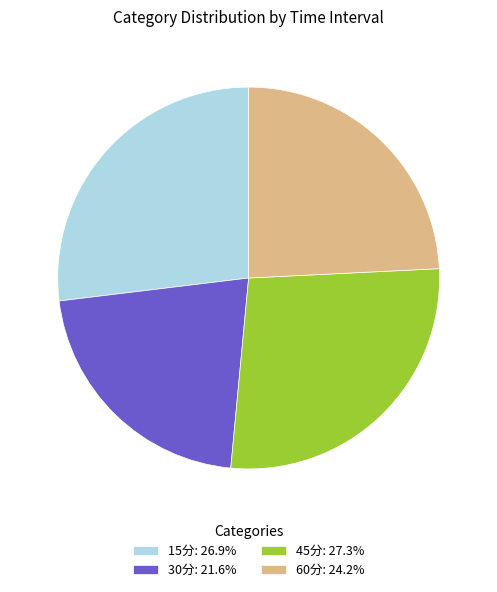

Does 15分: 26.9% represent more than half of the total?

No